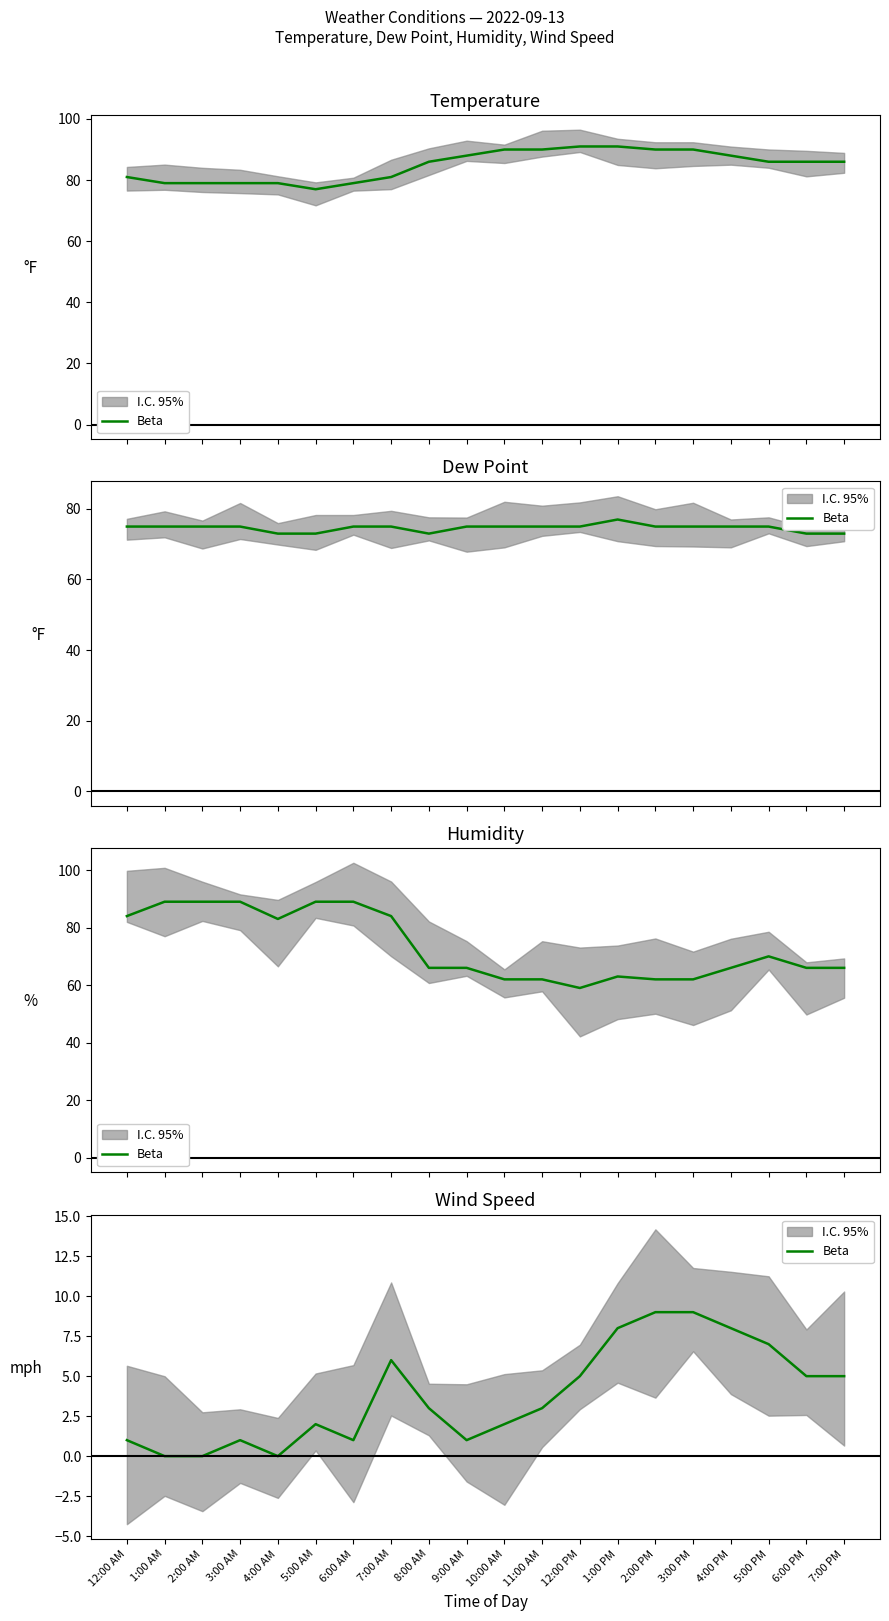

How many values are between 1 and 7?

13